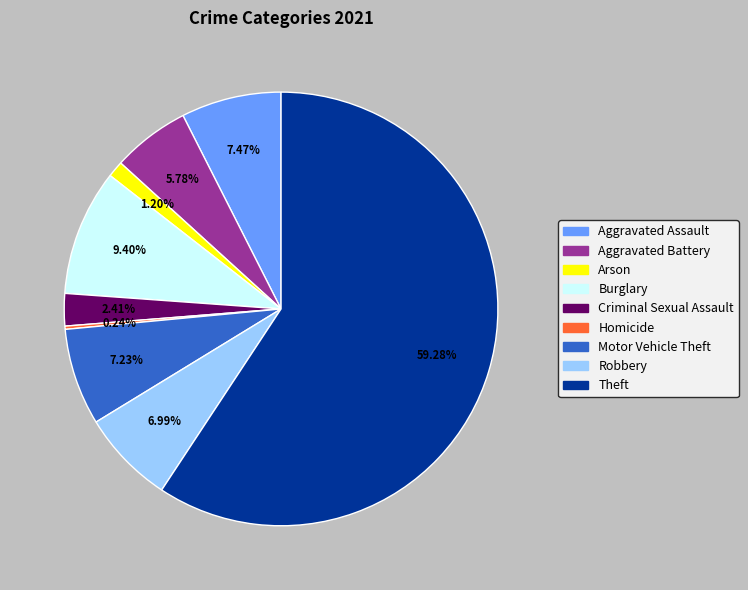

Which category has the biggest portion of the pie?

Theft